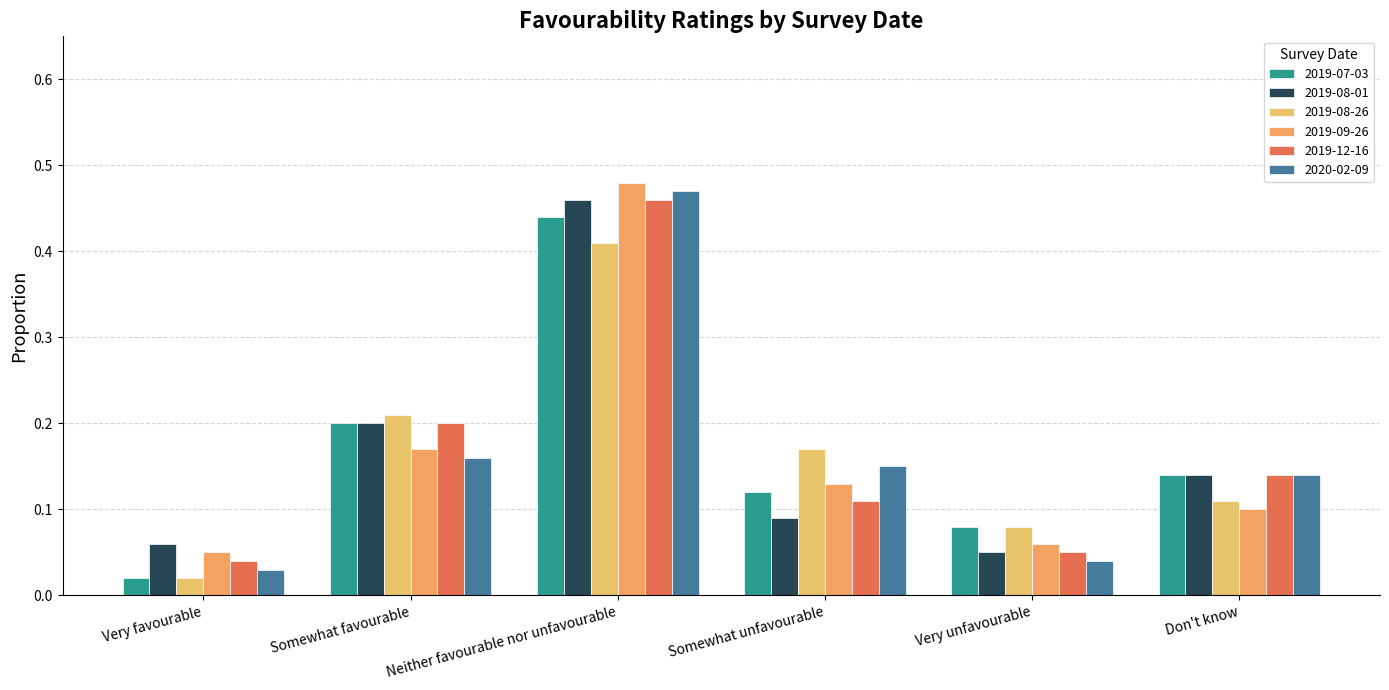

Which series changed the most between Very favourable and Somewhat favourable?

2019-08-26